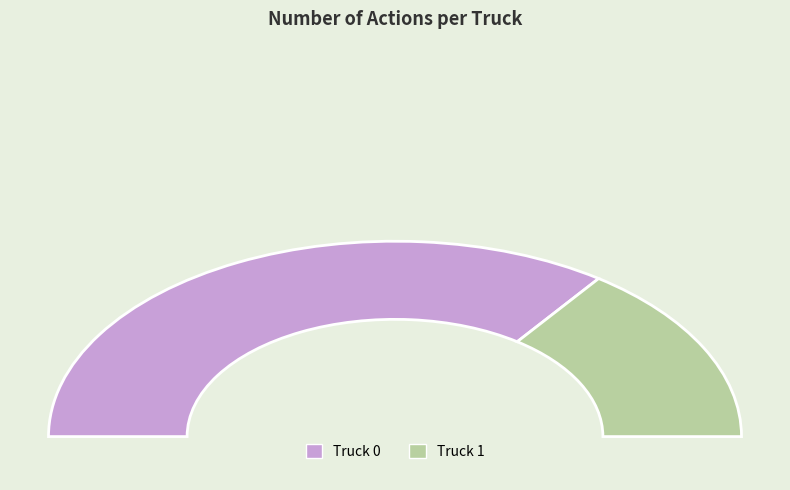

What is the smallest slice in the pie chart?

Truck 1